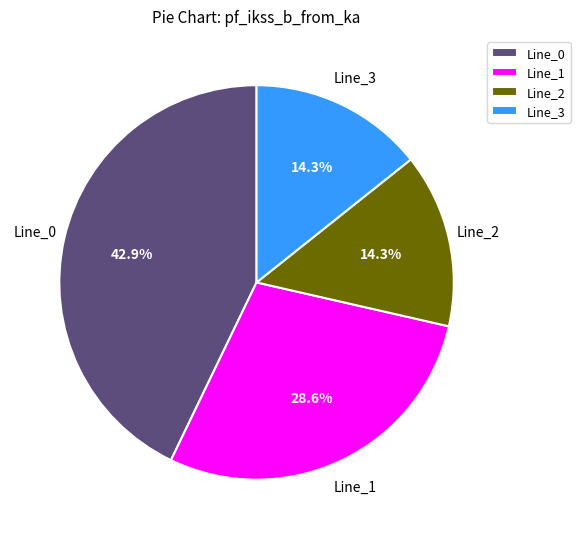

What is the ratio of the value at Line_1 to the value at Line_0?

0.7